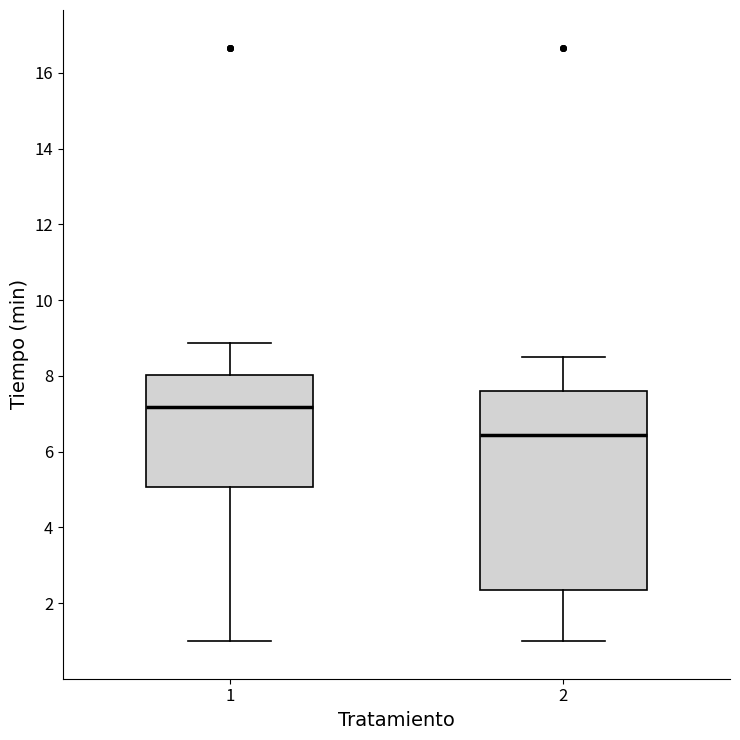

Reading left to right, read every box against the y-axis: the position of its median line, the range the box covers, and the ends of its whiskers. The values are not printed on the chart, so give them approximately, as read against the axis.

1: median 7.2, box 5.0 to 8.0, whiskers 1.0 to 8.8
2: median 6.4, box 2.4 to 7.6, whiskers 1.0 to 8.6